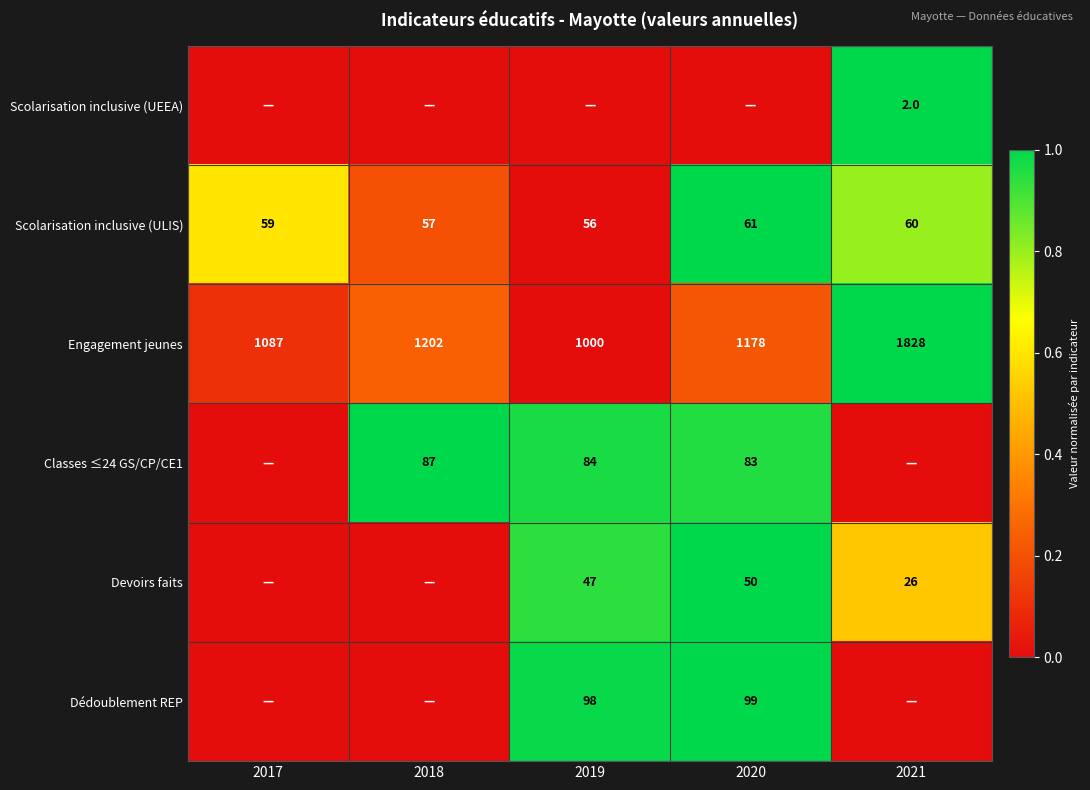

What is the lowest value of the Engagement jeunes series?

1000